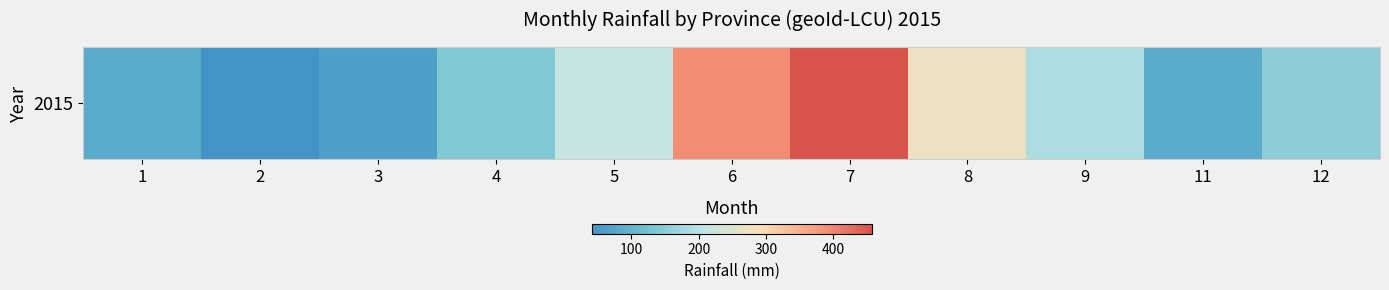

The chart shows a value of 82.7 at 1. True or false?

True